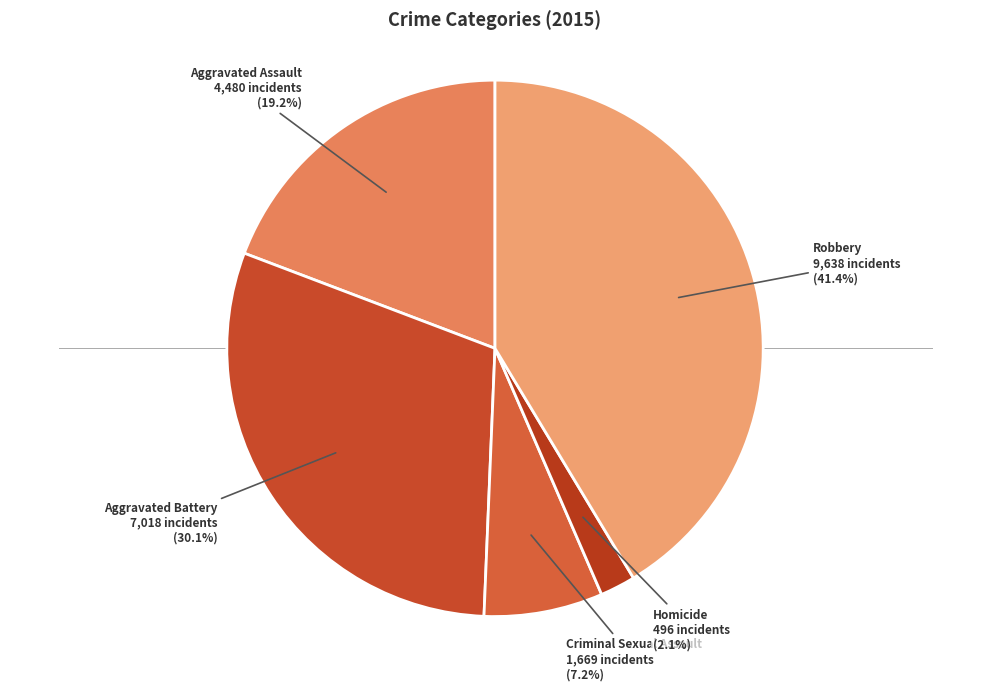

What is the smallest slice in the pie chart?

Homicide